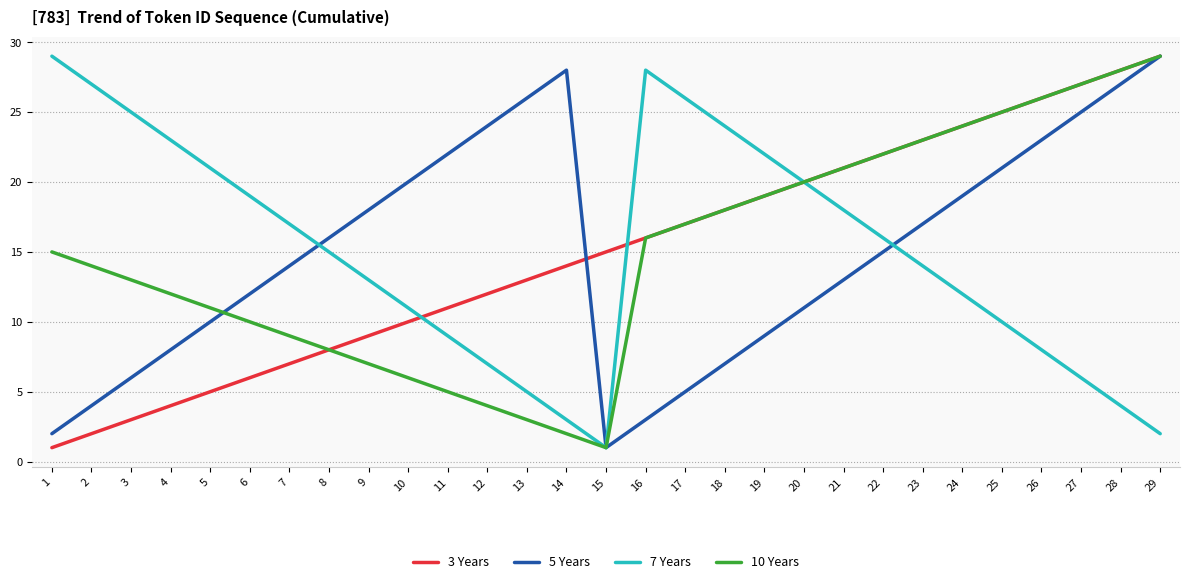

Is the value of 3 Years at 26 greater than the value of 10 Years at 9?

Yes